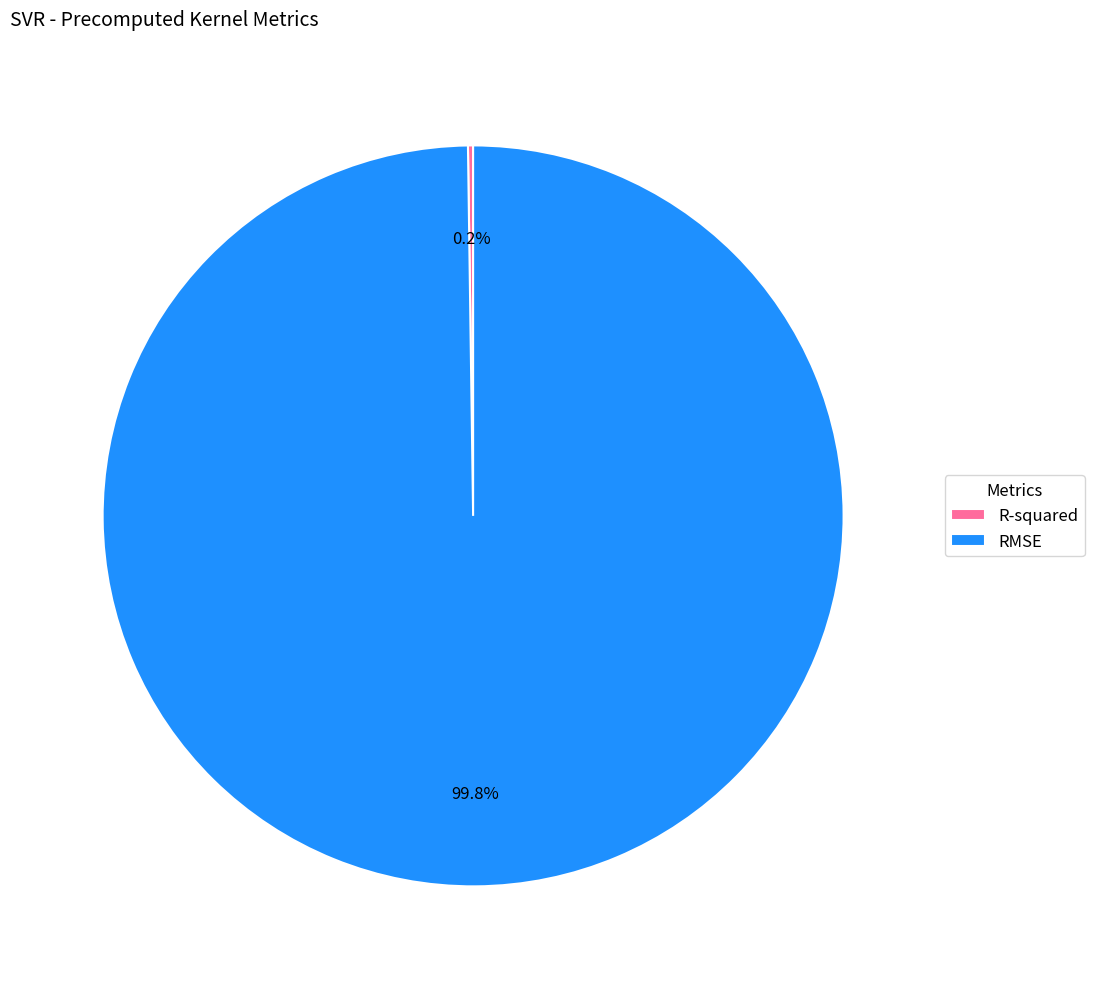

Which slice is the largest?

RMSE